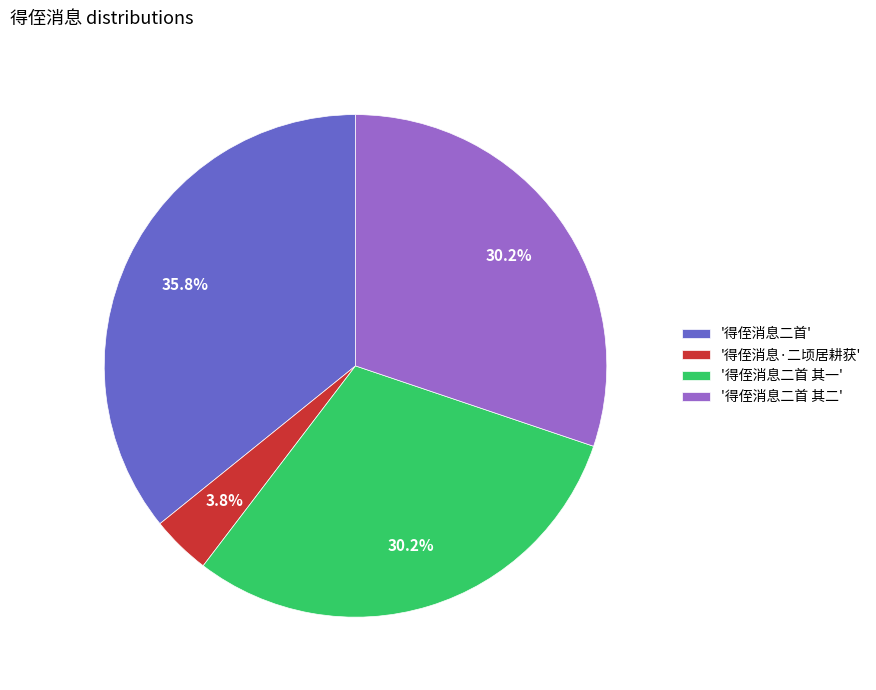

Approximately how many times larger is the value at '得侄消息二首' compared to '得侄消息二首 其二'?

1.2